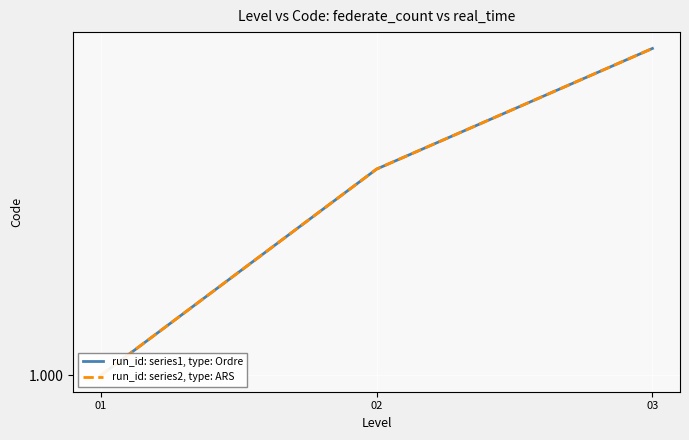

Count the run_id: series2, type: ARS values in the range 1 to 3.

3